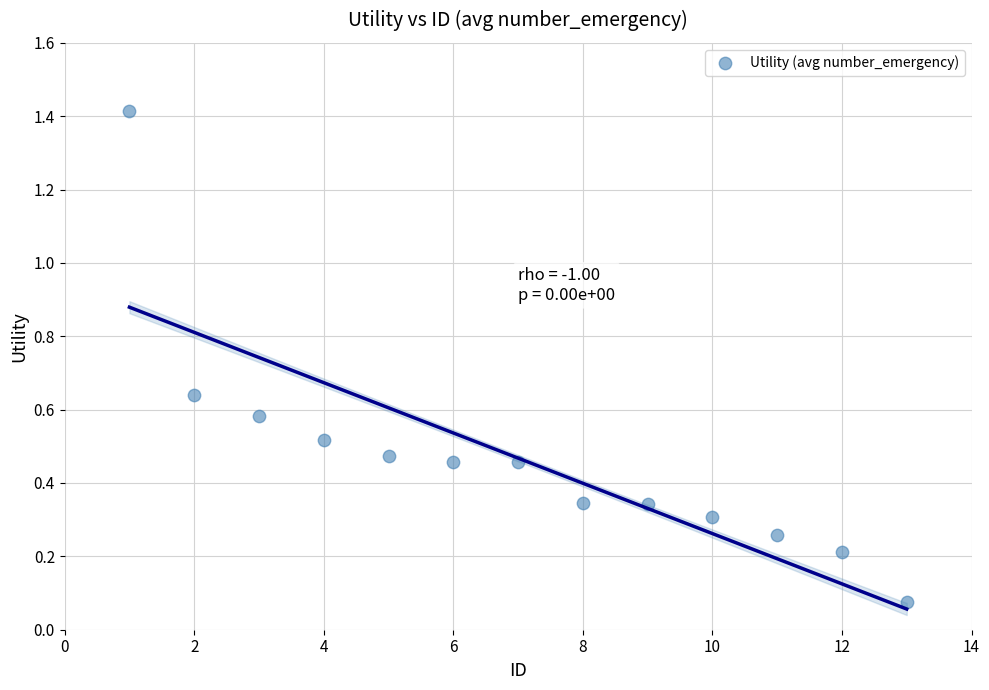

What is the range of X values (max minus min)?

12.0